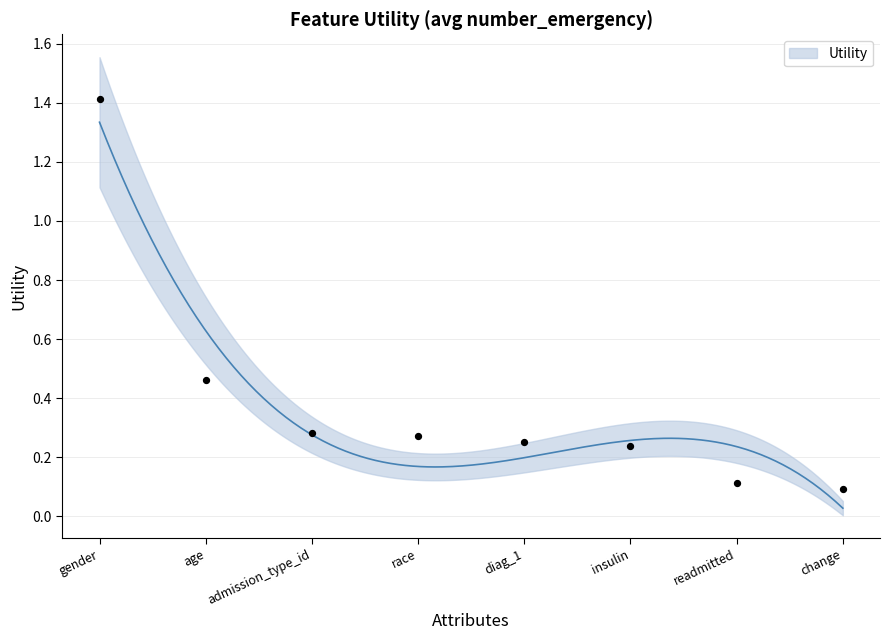

Between race and age, which is larger?

age